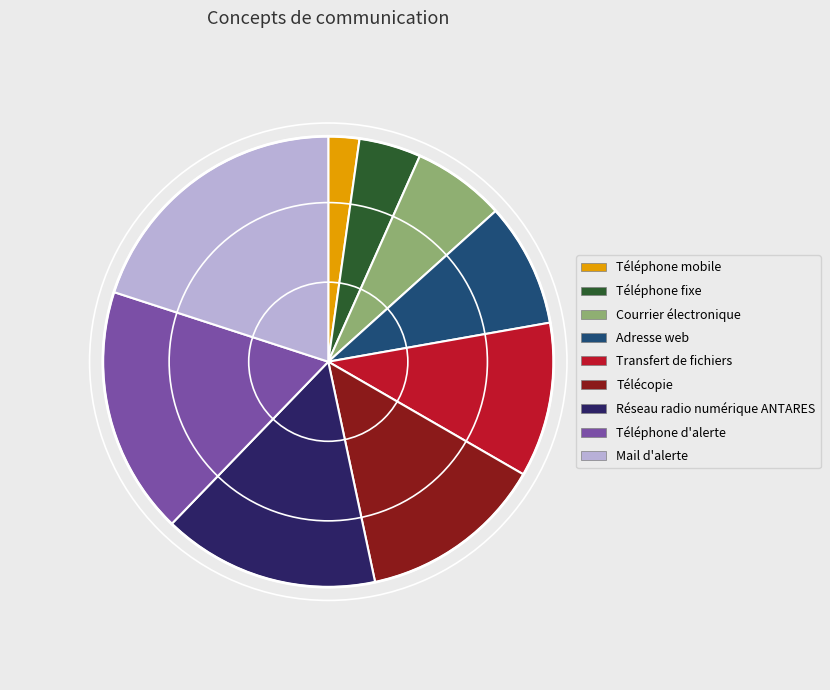

True or false: Téléphone mobile accounts for 9% of the total.

False